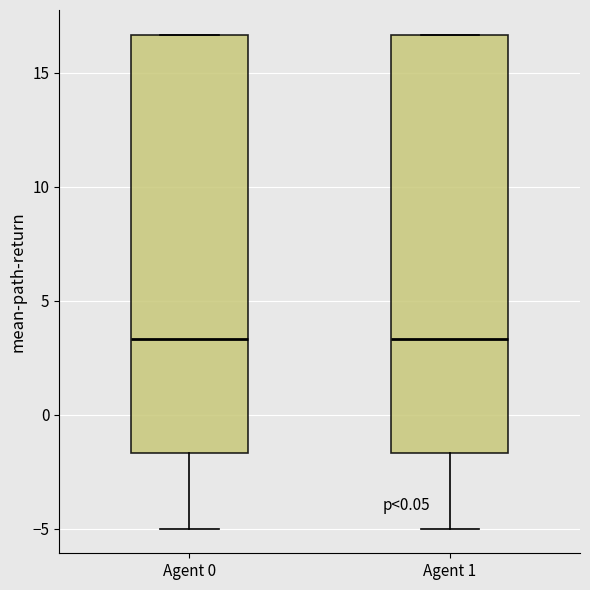

Reading left to right, read every box against the y-axis: the position of its median line, the range the box covers, and the ends of its whiskers. The values are not printed on the chart, so give them approximately, as read against the axis.

Agent 0: median 3.5, box -1.5 to 16.5, whiskers -5.0 to 16.5
Agent 1: median 3.5, box -1.5 to 16.5, whiskers -5.0 to 16.5